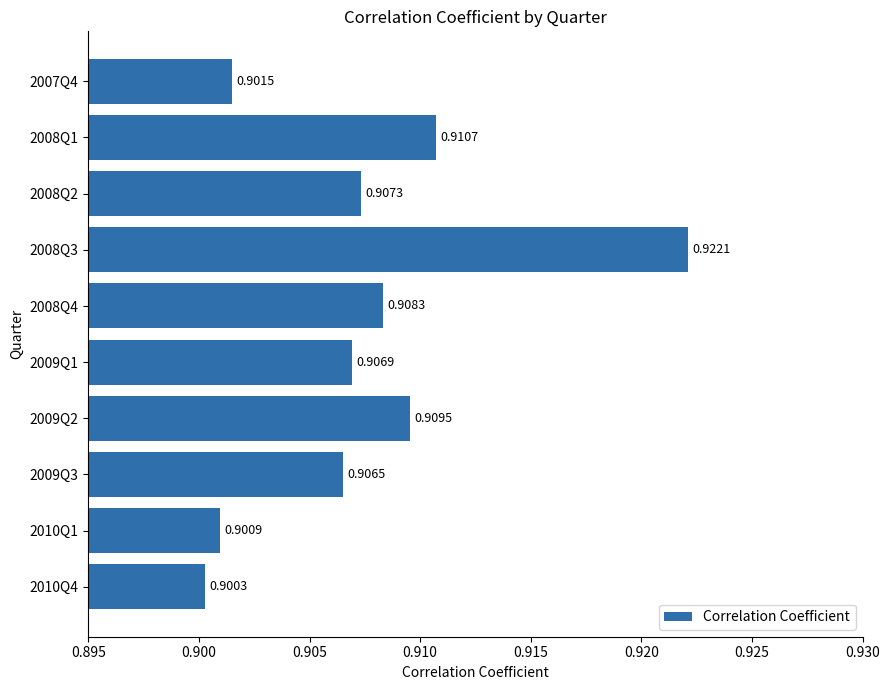

Rank the categories by value from lowest to highest.

2010Q4, 2010Q1, 2007Q4, 2009Q3, 2009Q1, 2008Q2, 2008Q4, 2009Q2, 2008Q1, 2008Q3